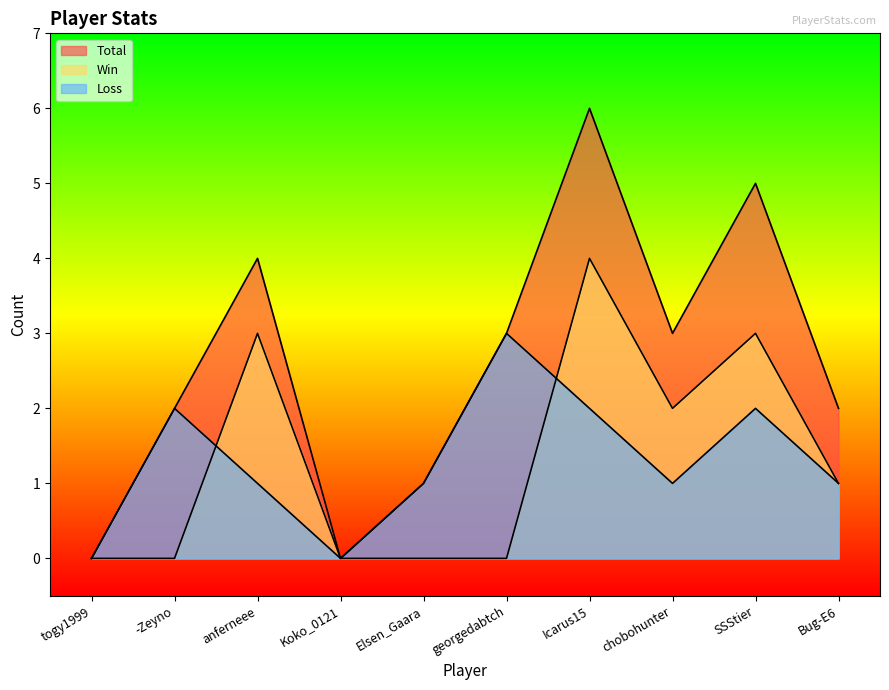

True or false: Loss and Total intersect in this chart.

False